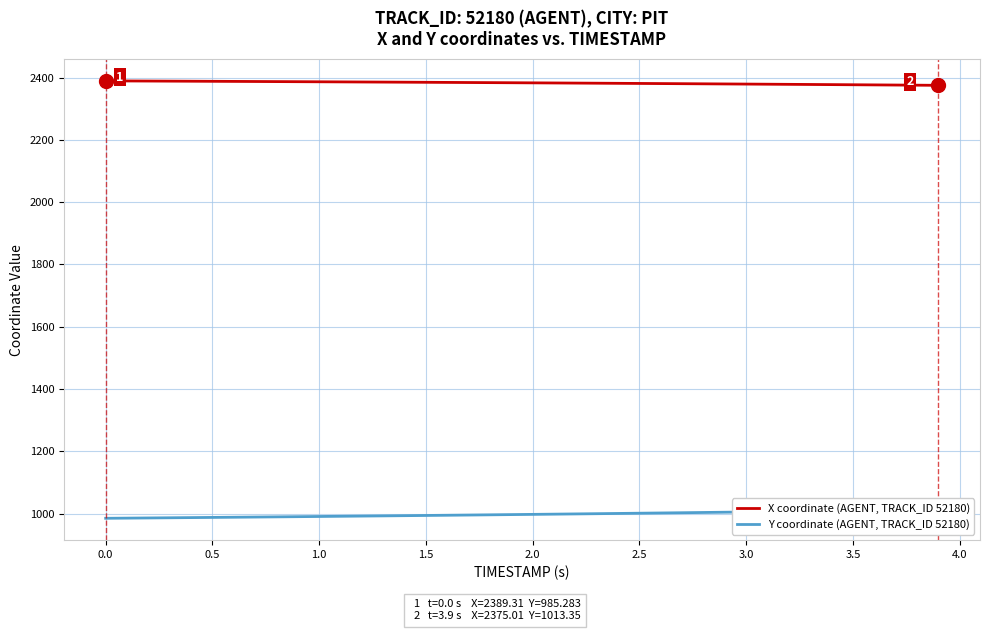

What is the lowest value of the X coordinate series?

2375.0